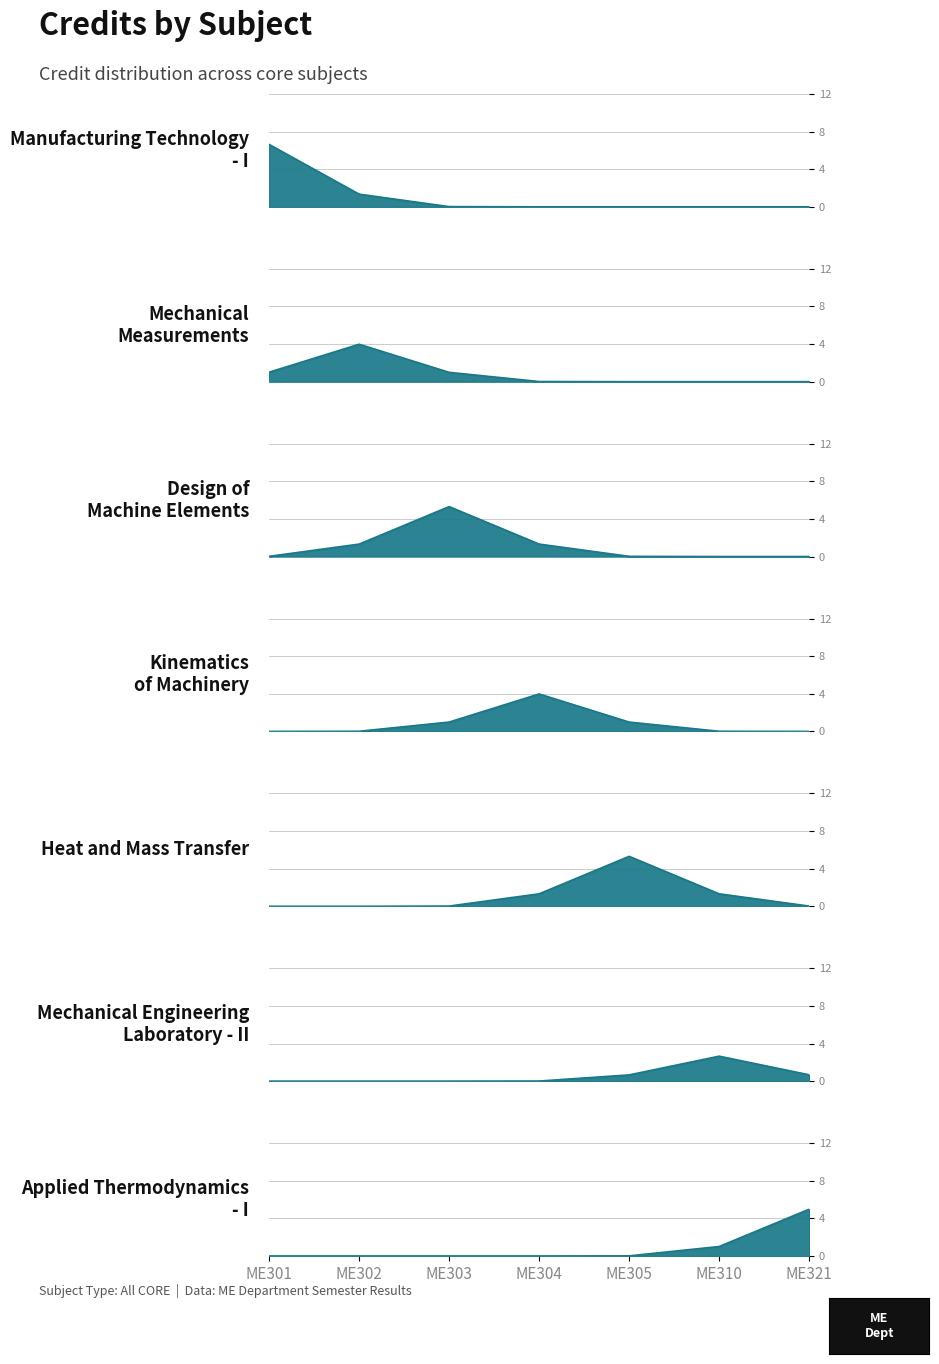

Reading right to left, extract all data points from this chart.

ME321=6	ME310=4	ME305=8	ME304=6	ME303=8	ME302=6	ME301=8